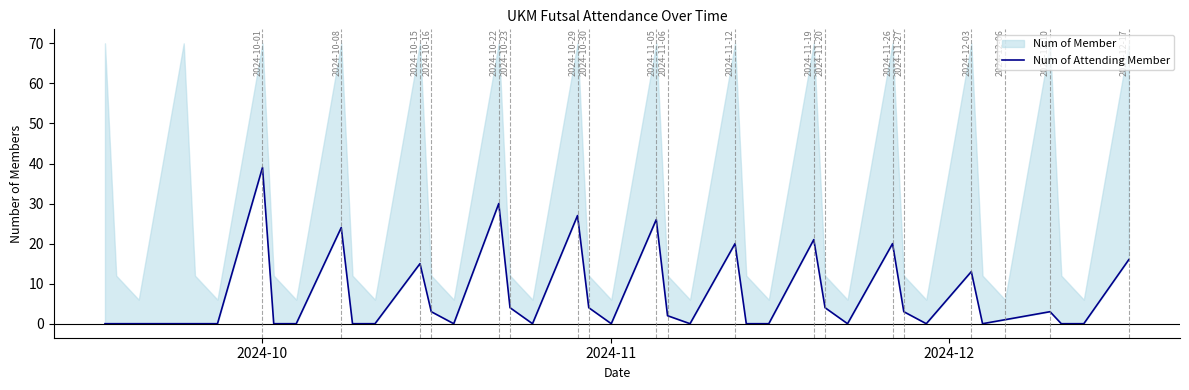

How many lines are shown in the chart?

1